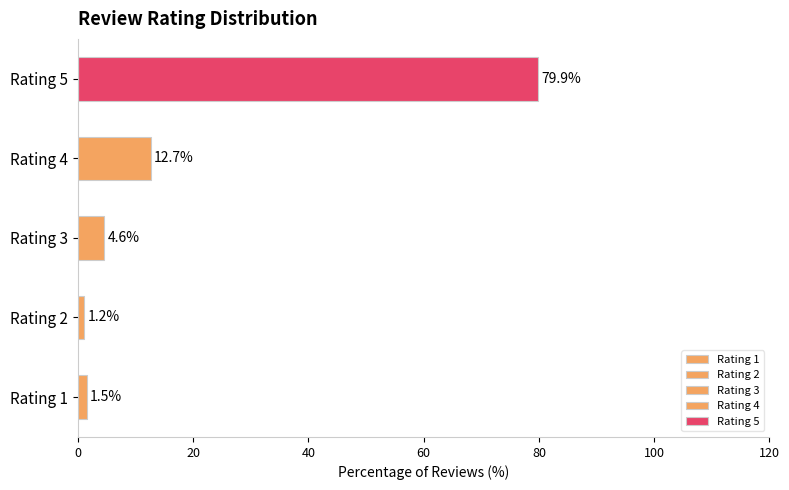

Reading bottom to top, transcribe all the data shown in this chart.

Rating 1=1.5	Rating 2=1.2	Rating 3=4.6	Rating 4=12.7	Rating 5=79.9